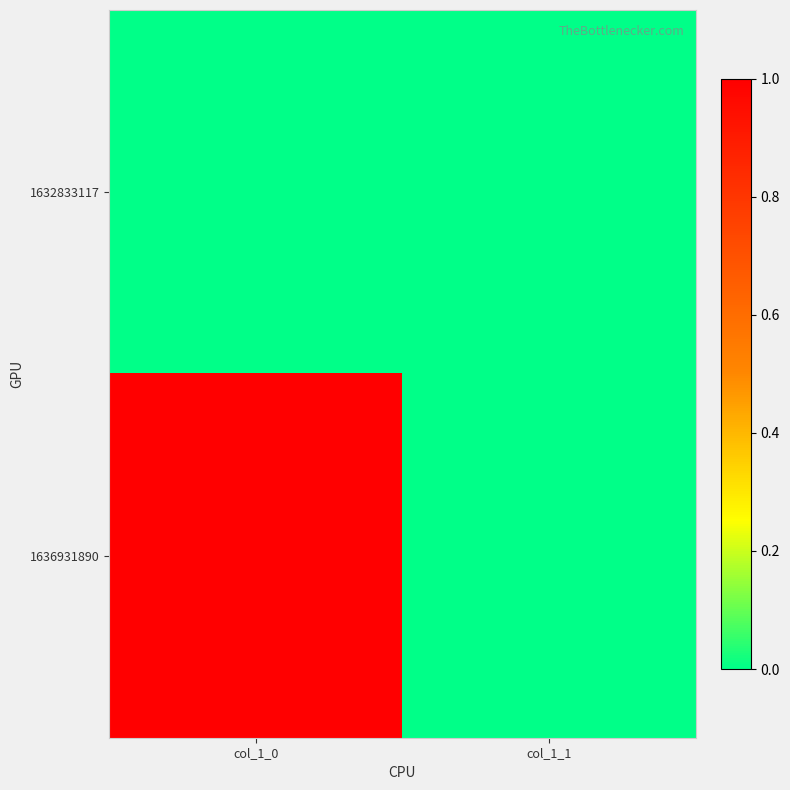

Rank the series by their average value, from lowest to highest.

1632833117, 1636931890